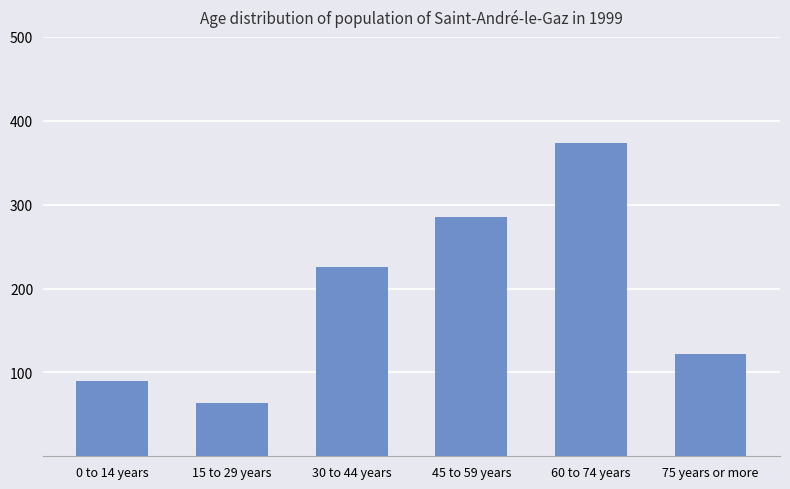

Count the number of values greater than 225.

3